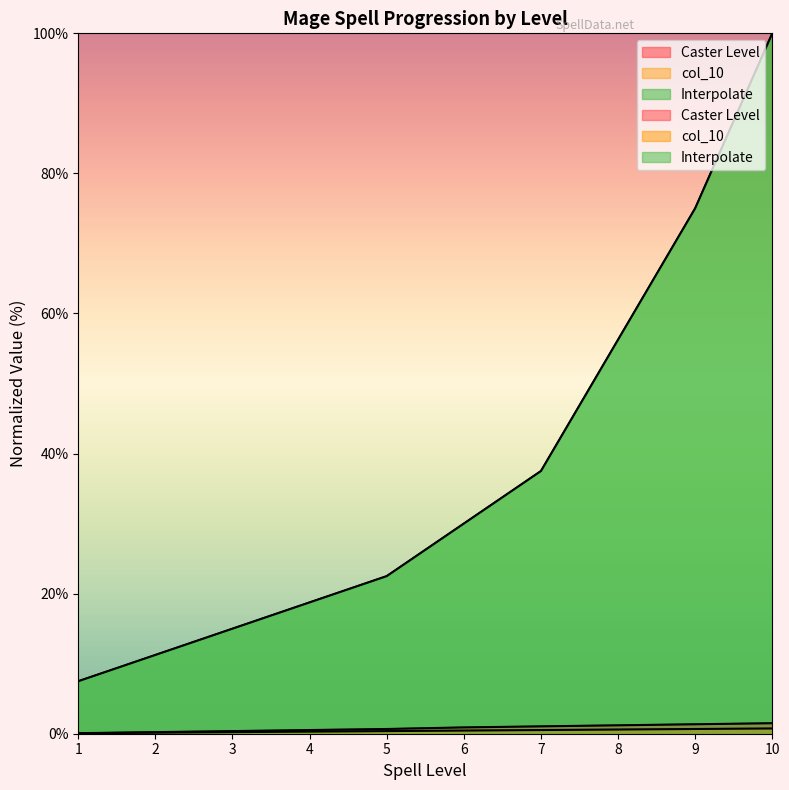

Reading left to right, extract all data points from this chart.

Caster Level: 1=0.1	2=0.2	3=0.4	4=0.5	5=0.7	6=0.9	7=1.1	8=1.2	9=1.4	10=1.5
col_10: 1=0.1	2=0.2	3=0.2	4=0.3	5=0.4	6=0.5	7=0.5	8=0.6	9=0.7	10=0.8
Interpolate: 1=7.5	2=11.3	3=15.0	4=18.8	5=22.5	6=30.0	7=37.5	8=56.3	9=75.0	10=100.0